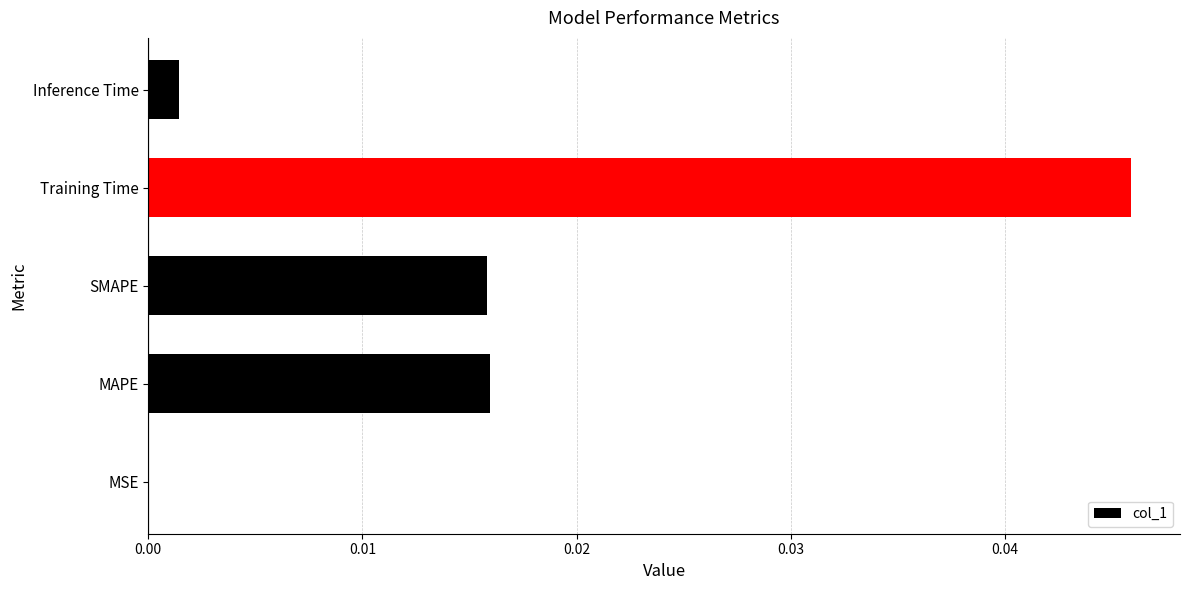

Are the bars grouped side by side (vs. stacked)?

No